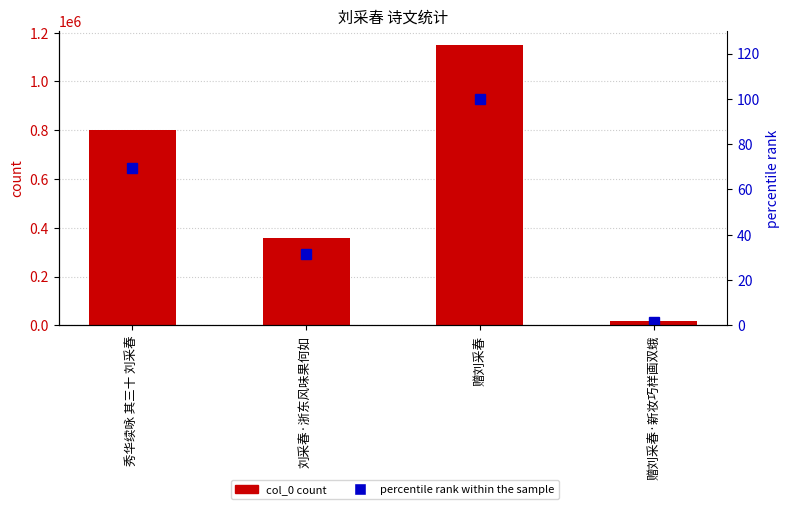

At which label is percentile rank within the sample closest to 50?

刘采春·浙东风味果何如